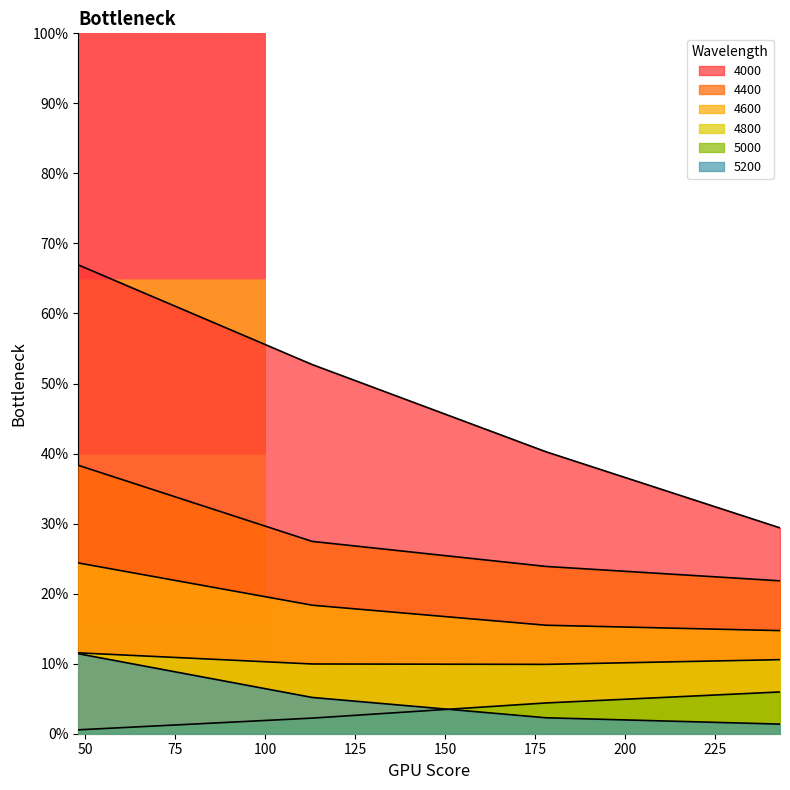

Count the 4000 values in the range 0 to 1.

4